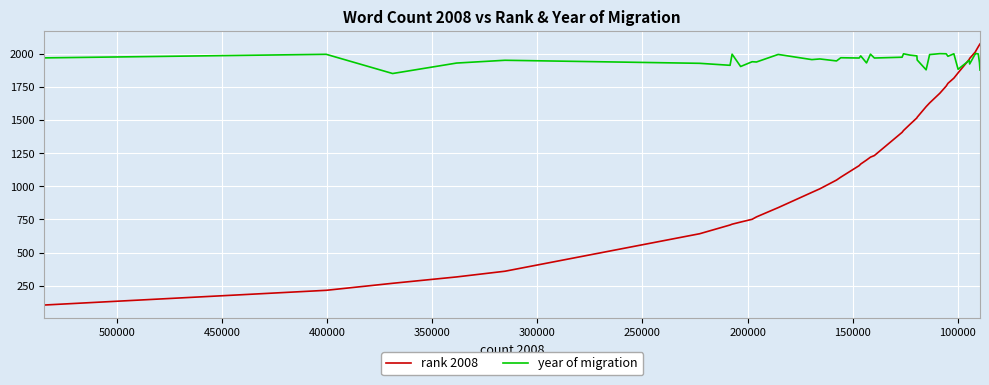

Which series has the largest range (max minus min)?

rank 2008